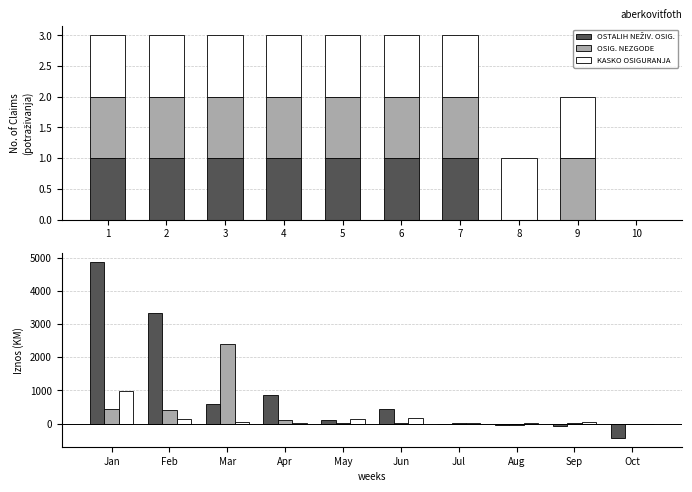

At which category is the sum across all series the highest?

Jan